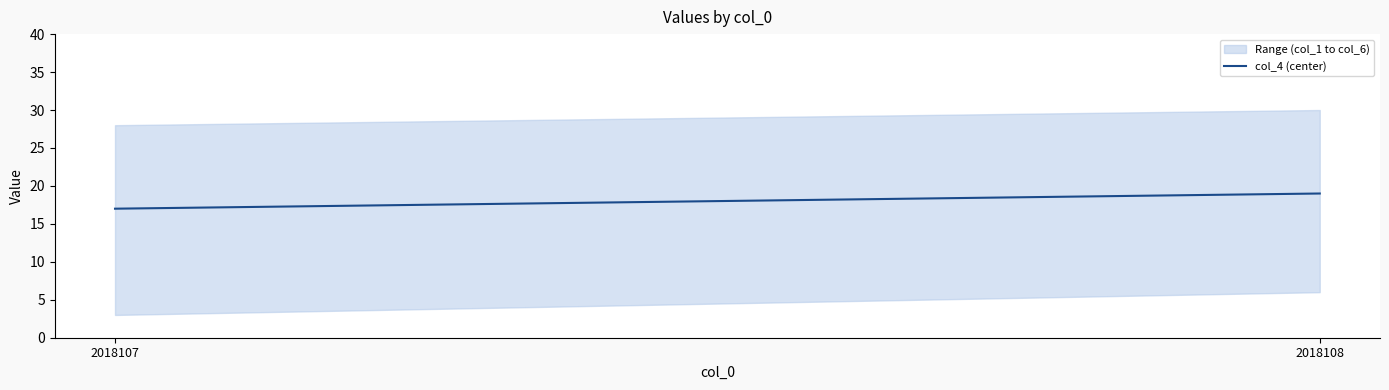

Rank the categories by value from lowest to highest.

2018107, 2018108